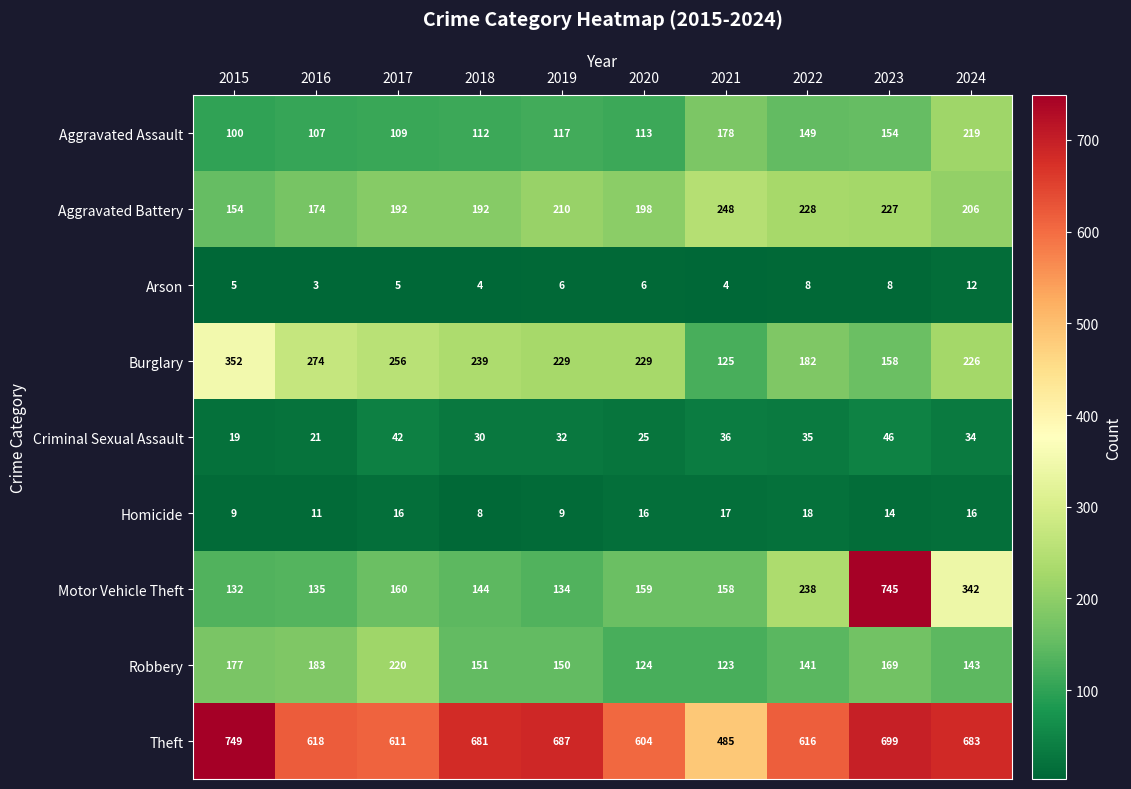

At which category is the sum across all series the highest?

2023